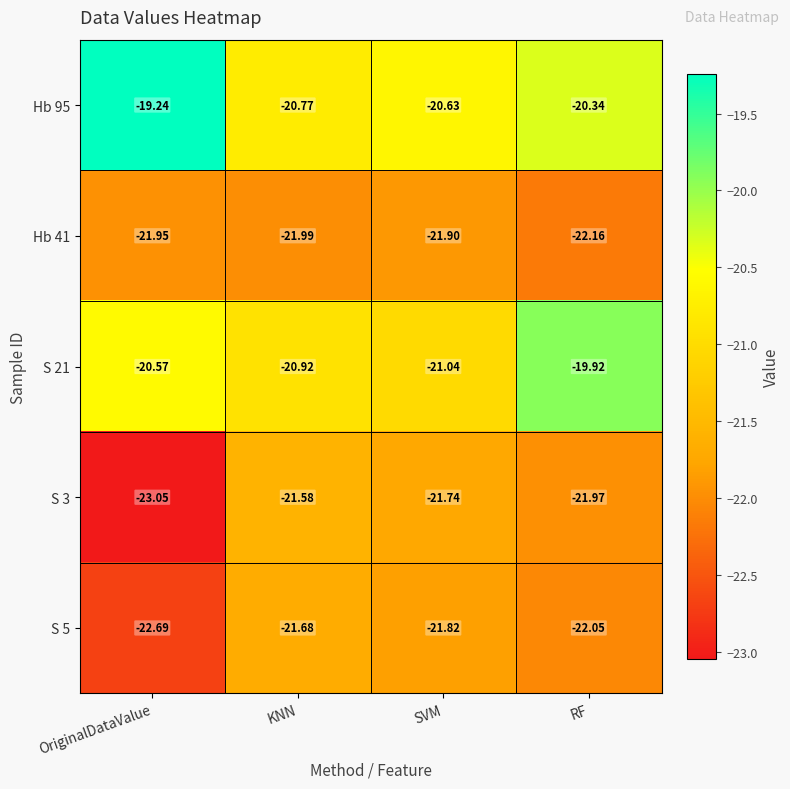

Is the value of Hb 41 at KNN greater than the value of S 5 at OriginalDataValue?

Yes